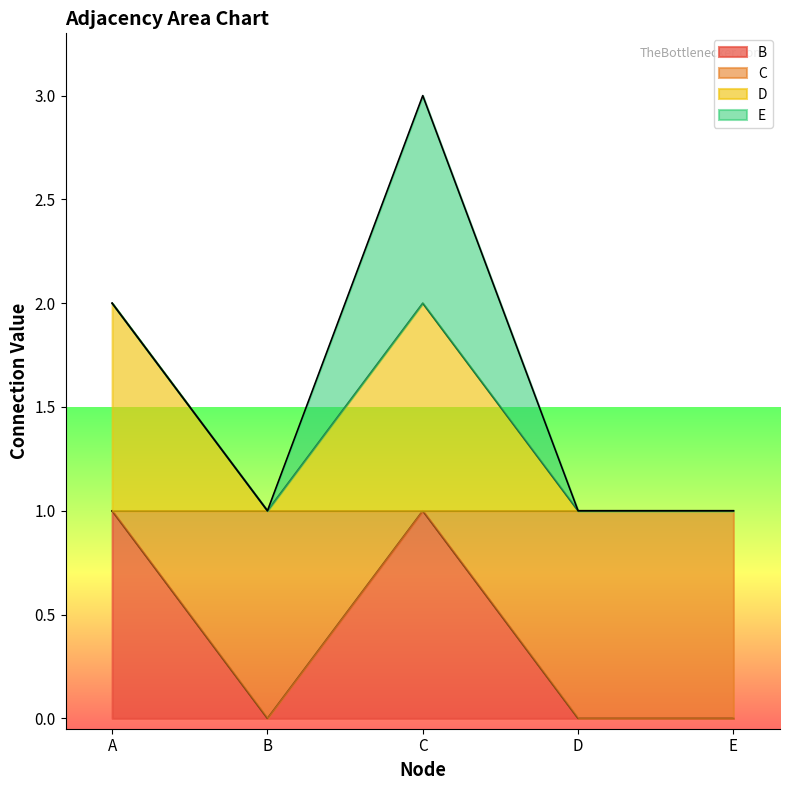

Is it true that C equals 1 at D?

True